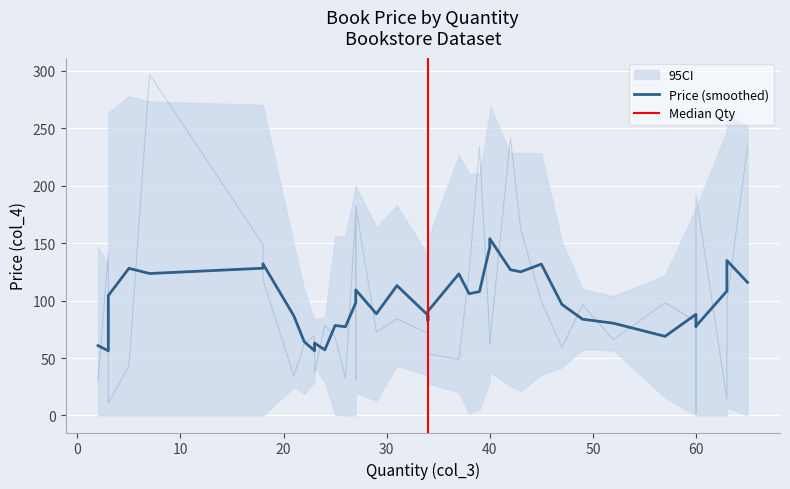

At which category does the chart reach its peak across all series?

7